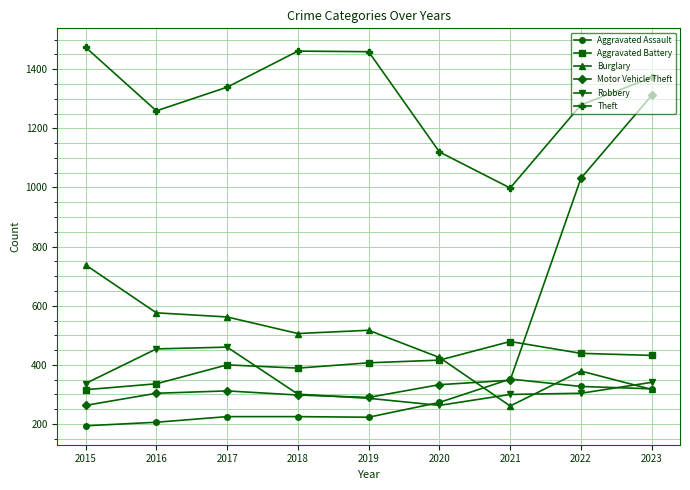

Which series has the largest total across all categories?

Theft